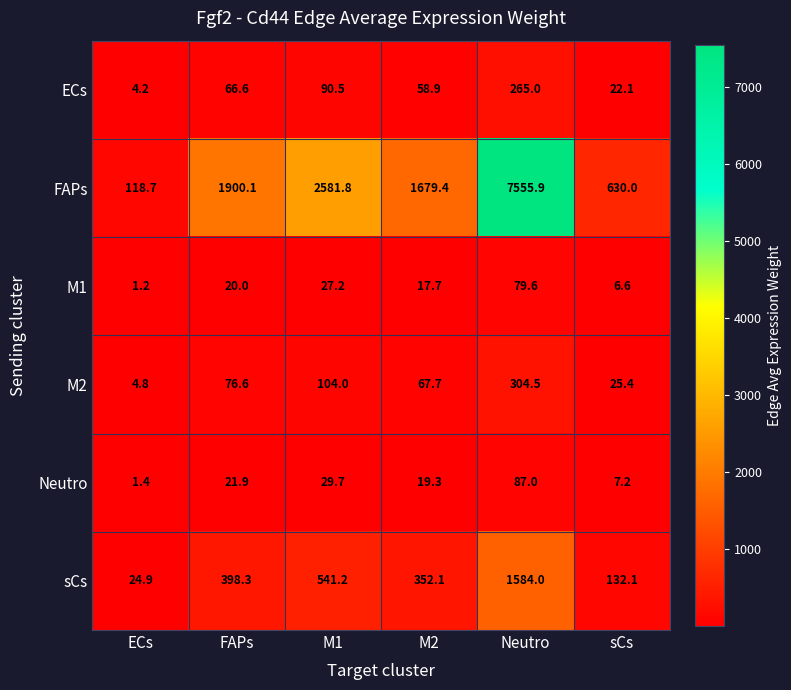

What is the approximate value of sCs at M1?

541.2